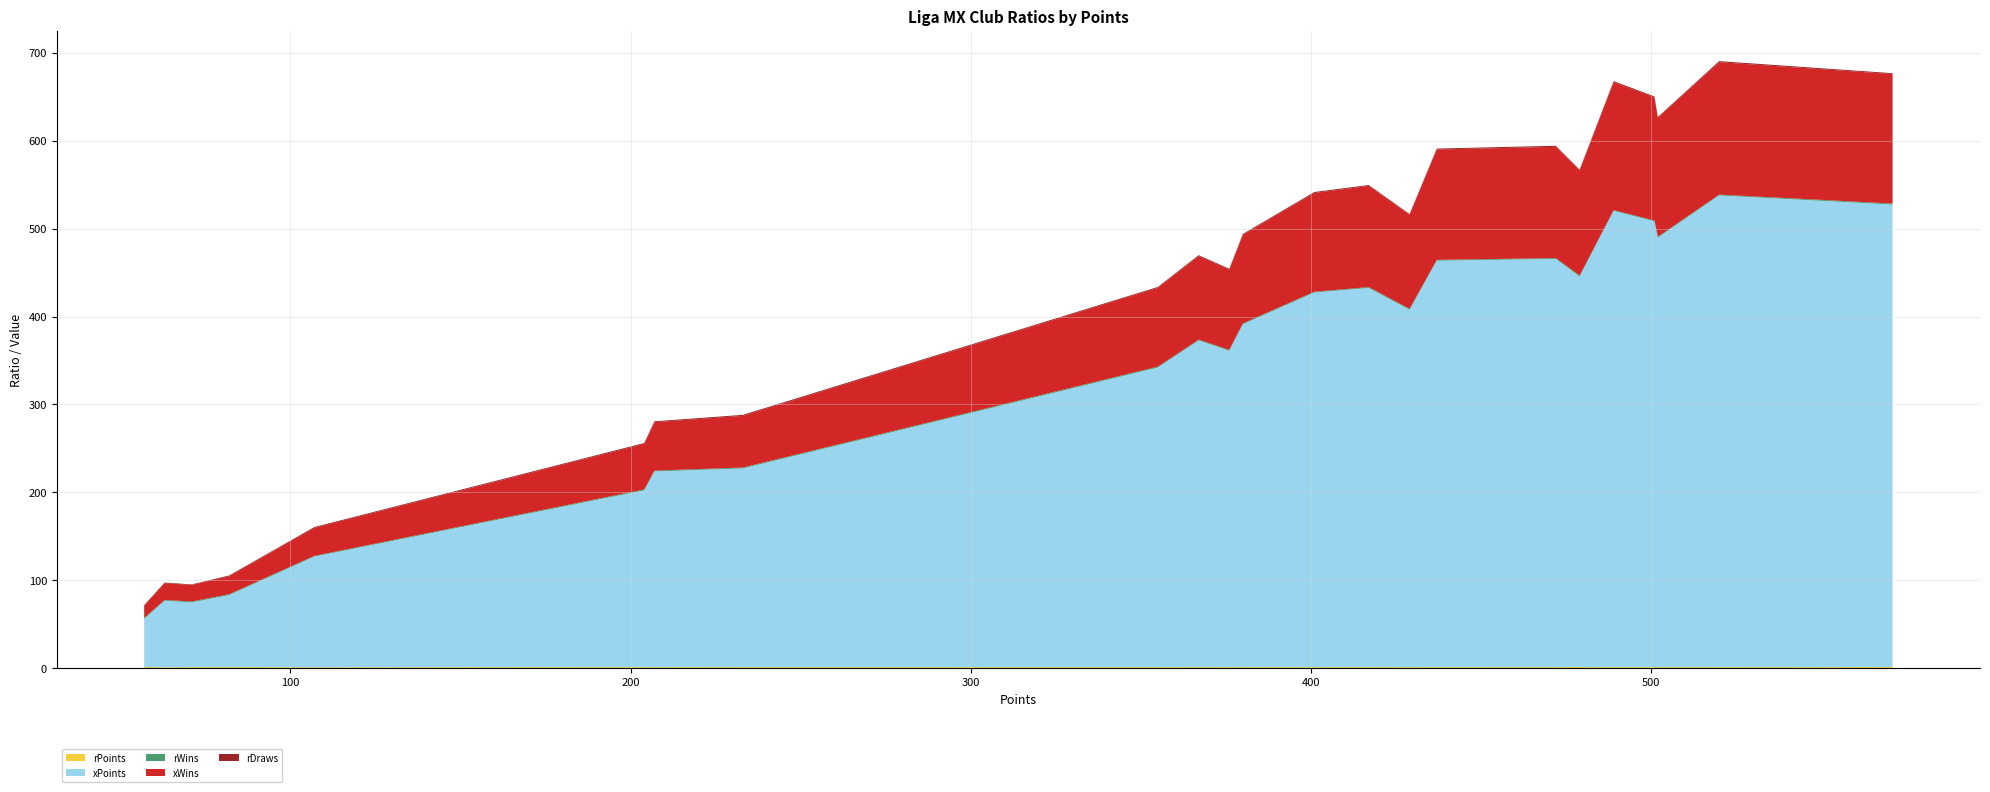

Reading left to right, extract all data points from this chart.

rPoints: América=1.1	Toluca=1.1	Pumas=1.1	Puebla=1.0	Monarcas=1.0	Mazatlán=1.0	Necaxa=1.0	León=1.0	Santos=1.0	Chiapas=1.0	Juarez=1.0	Cruz Azul=1.0	Querétaro=1.0	Atlas=1.0	Tigres=1.0	Tijuana=1.0	Lobos BUAP=1.0	Pachuca=0.9	Monterrey=0.9	Chivas=0.9	Veracruz=0.9	Atl. San Luis=0.8	Atlante=0.8
xPoints: América=526.3	Toluca=444.5	Pumas=406.7	Puebla=360.0	Monarcas=340.9	Mazatlán=54.9	Necaxa=226.1	León=488.8	Santos=464.5	Chiapas=201.2	Juarez=82.0	Cruz Azul=507.3	Querétaro=371.7	Atlas=390.2	Tigres=536.8	Tijuana=431.6	Lobos BUAP=73.7	Pachuca=462.6	Monterrey=519.3	Chivas=426.4	Veracruz=222.8	Atl. San Luis=126.0	Atlante=75.8
rWins: América=1.1	Toluca=1.1	Pumas=1.0	Puebla=1.0	Monarcas=1.0	Mazatlán=1.1	Necaxa=1.0	León=1.1	Santos=1.0	Chiapas=1.0	Juarez=1.0	Cruz Azul=1.0	Querétaro=1.0	Atlas=1.0	Tigres=0.9	Tijuana=1.0	Lobos BUAP=1.1	Pachuca=0.9	Monterrey=0.9	Chivas=0.9	Veracruz=0.9	Atl. San Luis=0.8	Atlante=0.9
xWins: América=147.3	Toluca=119.5	Pumas=106.8	Puebla=91.2	Monarcas=89.6	Mazatlán=13.8	Necaxa=58.8	León=135.4	Santos=126.6	Chiapas=51.8	Juarez=20.4	Cruz Azul=140.1	Querétaro=95.2	Atlas=100.8	Tigres=150.7	Tijuana=115.1	Lobos BUAP=18.8	Pachuca=125.6	Monterrey=145.7	Chivas=112.3	Veracruz=55.1	Atl. San Luis=31.8	Atlante=19.1
rDraws: América=1.0	Toluca=1.0	Pumas=1.1	Puebla=1.1	Monarcas=1.0	Mazatlán=0.9	Necaxa=1.1	León=0.8	Santos=1.2	Chiapas=1.1	Juarez=0.9	Cruz Azul=1.1	Querétaro=0.9	Atlas=1.0	Tigres=1.2	Tijuana=1.0	Lobos BUAP=0.6	Pachuca=1.0	Monterrey=1.1	Chivas=1.2	Veracruz=1.0	Atl. San Luis=1.0	Atlante=0.7